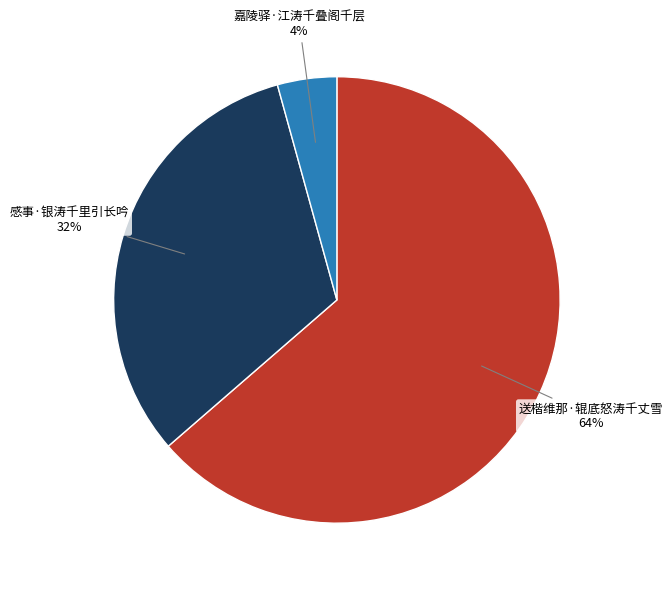

Is there a majority slice in this chart?

Yes